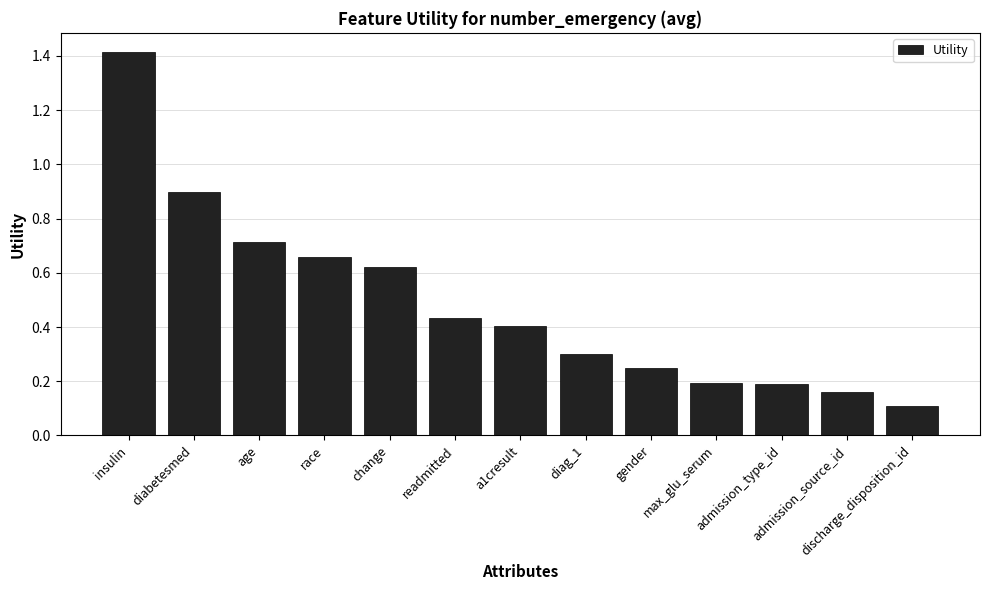

Between a1cresult and diag_1, which is larger?

a1cresult